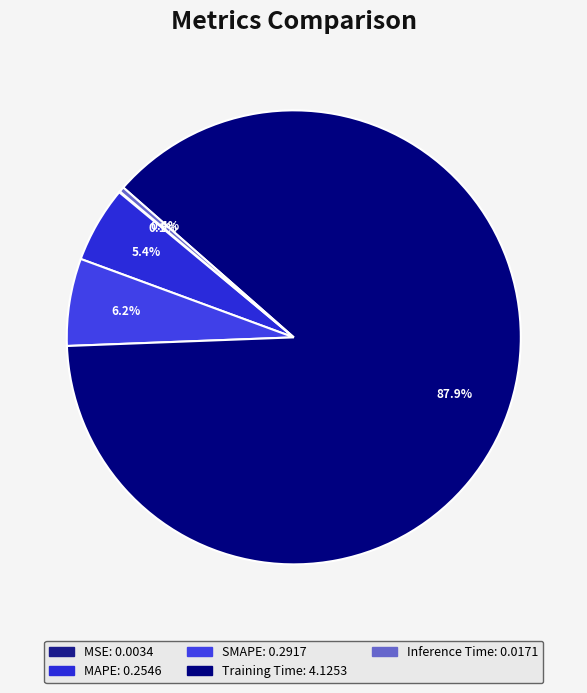

What is the change in value from MSE to SMAPE?

+0.3